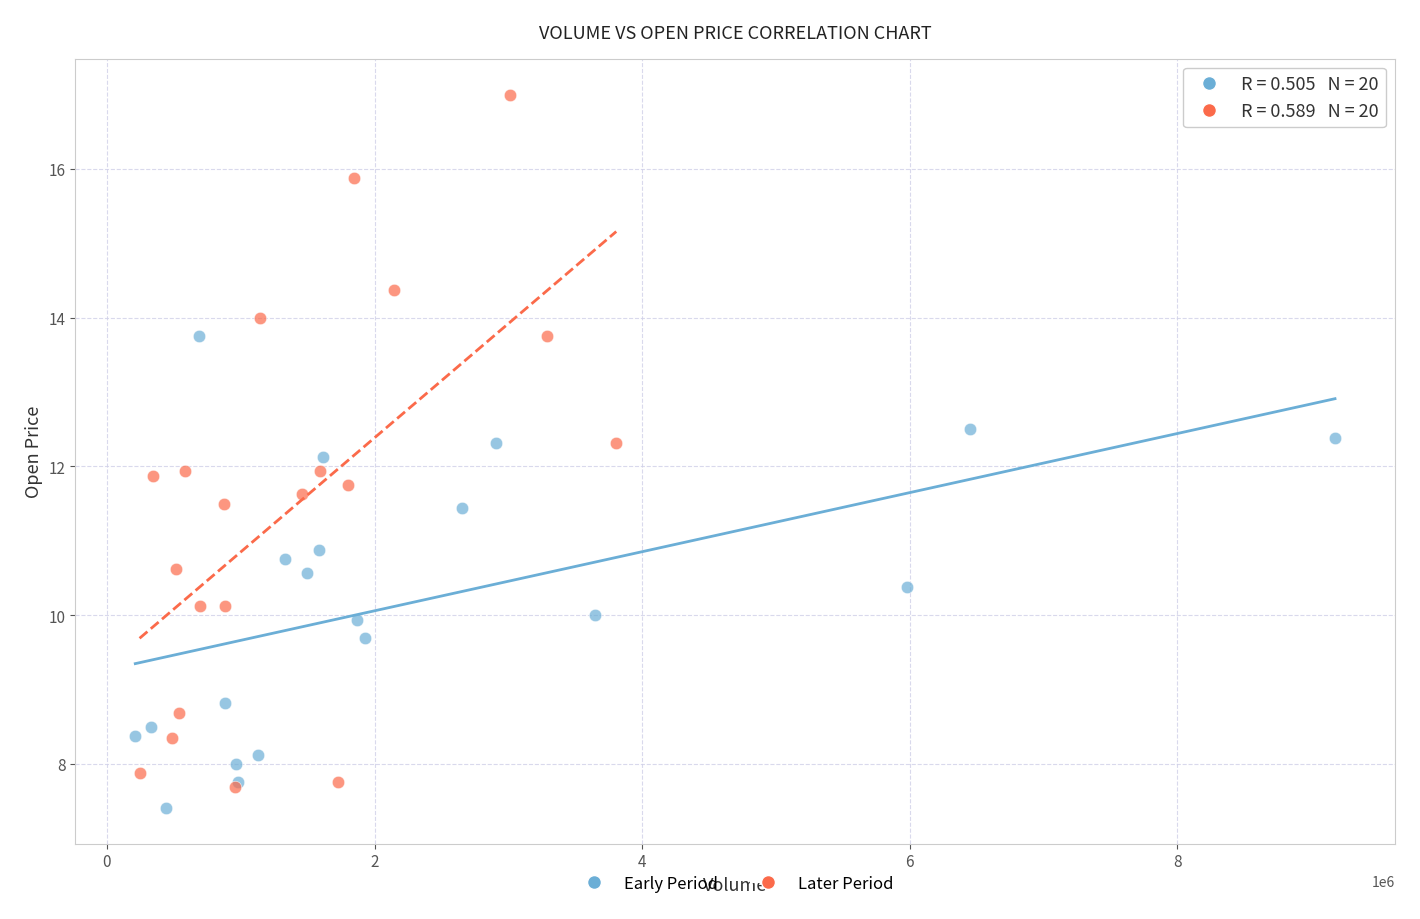

Which series contains the highest Y value?

Later Period